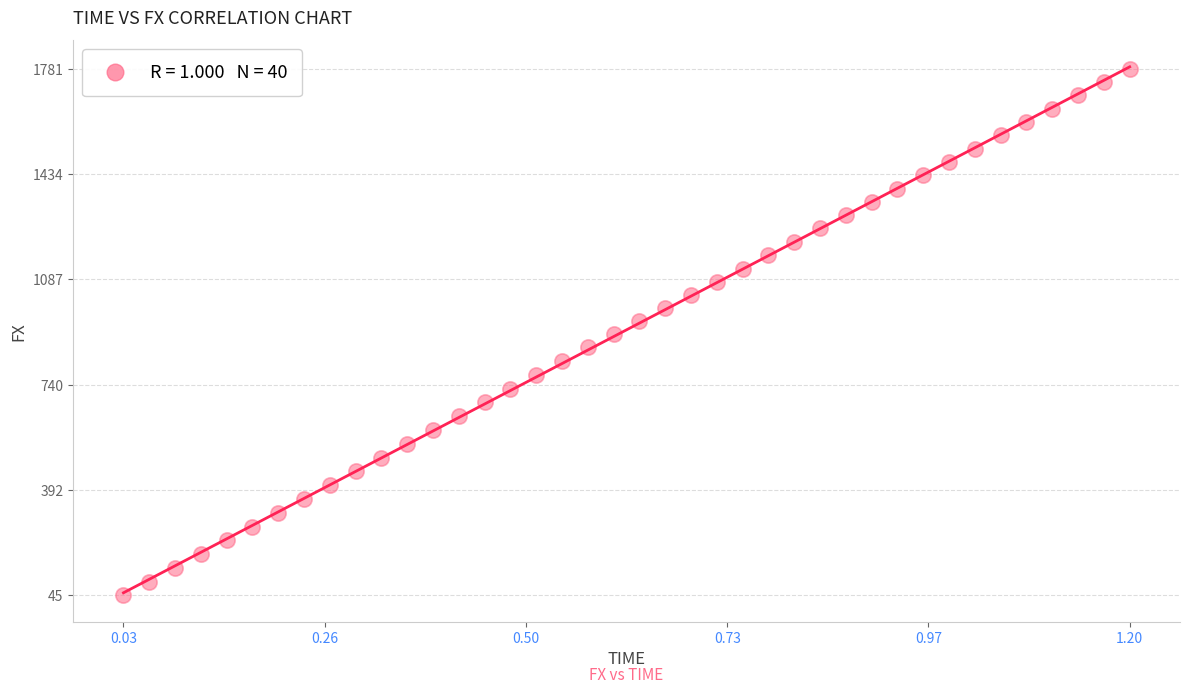

What is the range of X values (max minus min)?

1.2